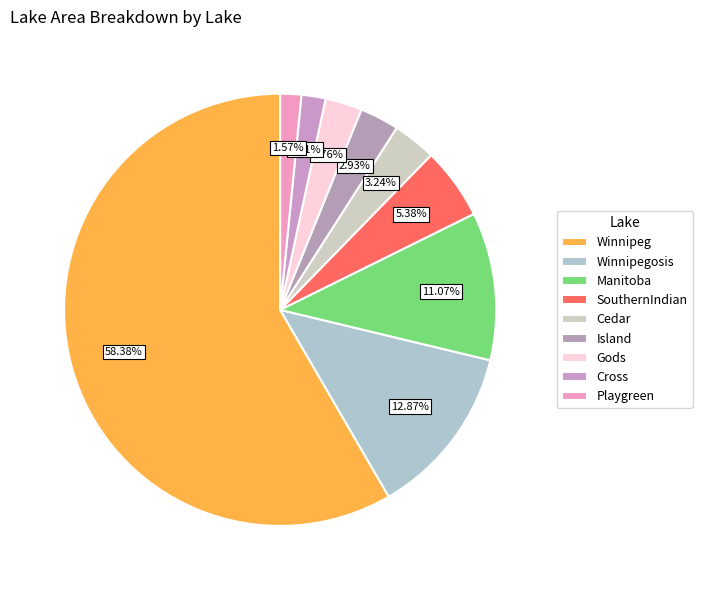

Count the number of slices in the pie.

9